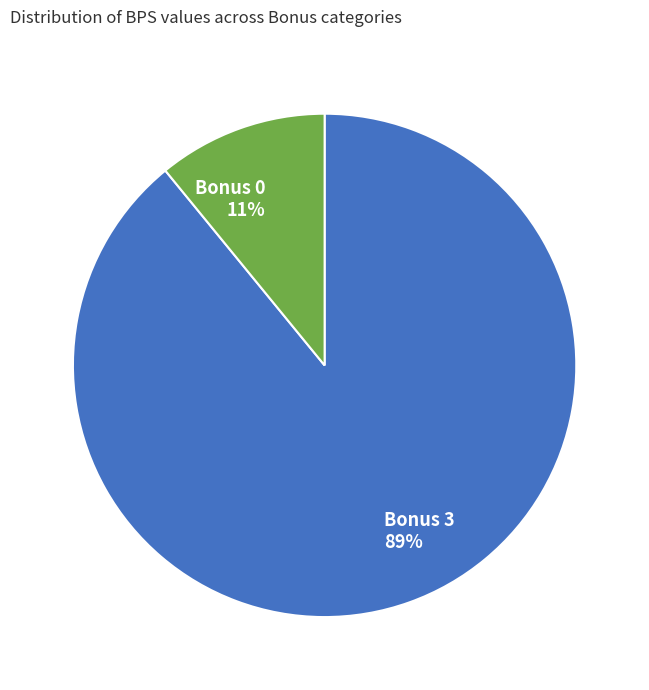

To the nearest percent, what percentage of the pie is Bonus 0?

11%